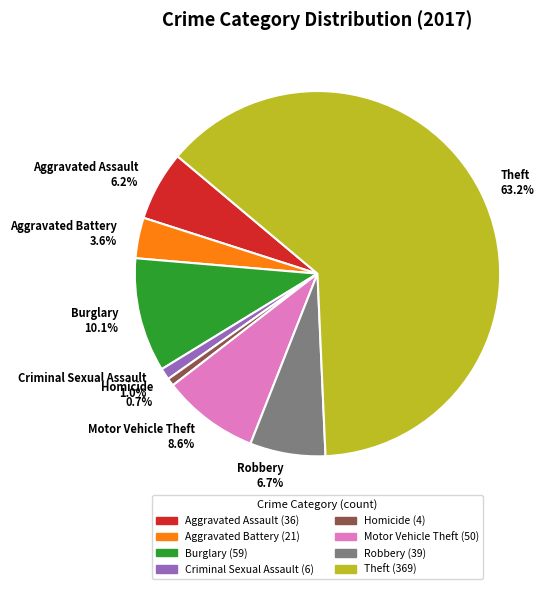

Is it true that Aggravated Assault is 6% of the pie?

True